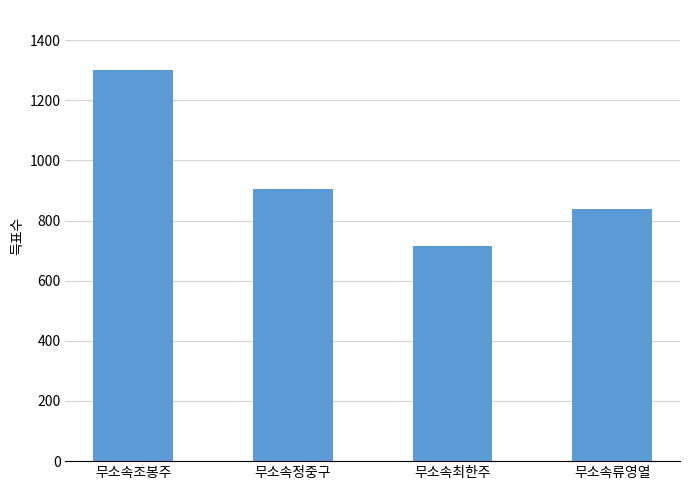

Between 무소속류영열 and 무소속조봉주, which is larger?

무소속조봉주